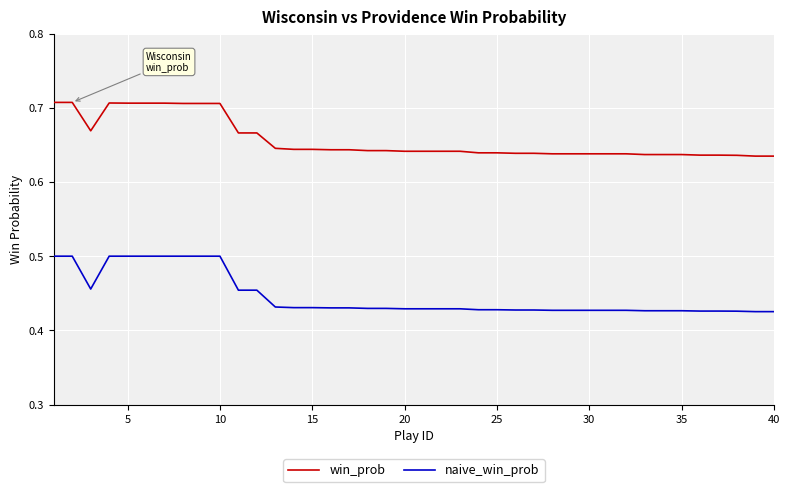

True or false: win_prob and naive_win_prob cross at least once.

False